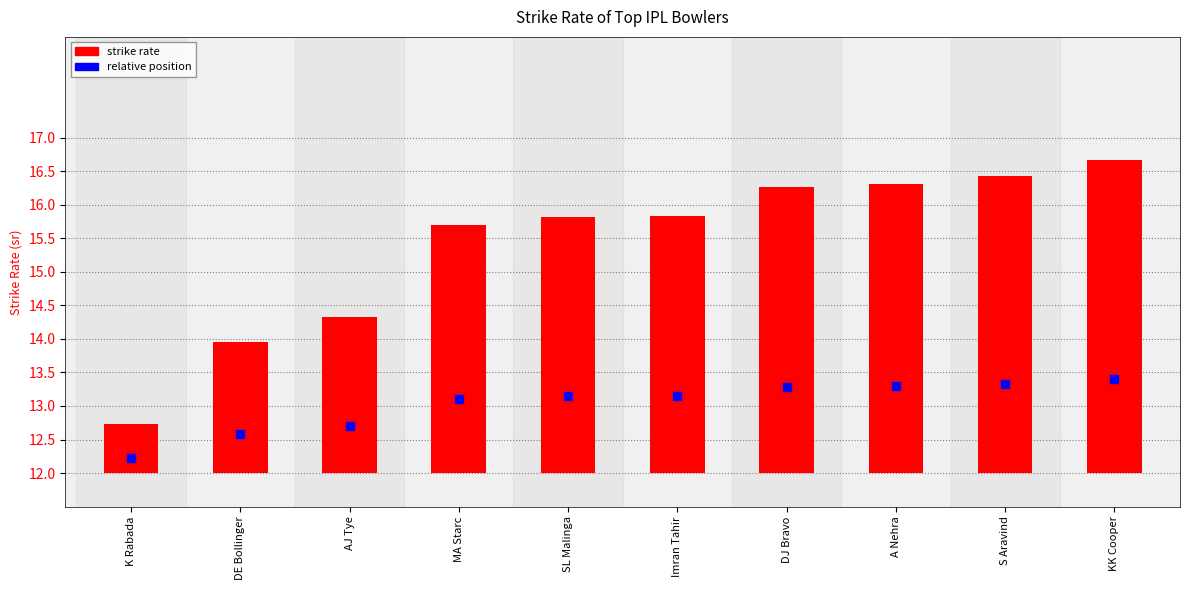

What is the change in value from SL Malinga to KK Cooper?

+0.9